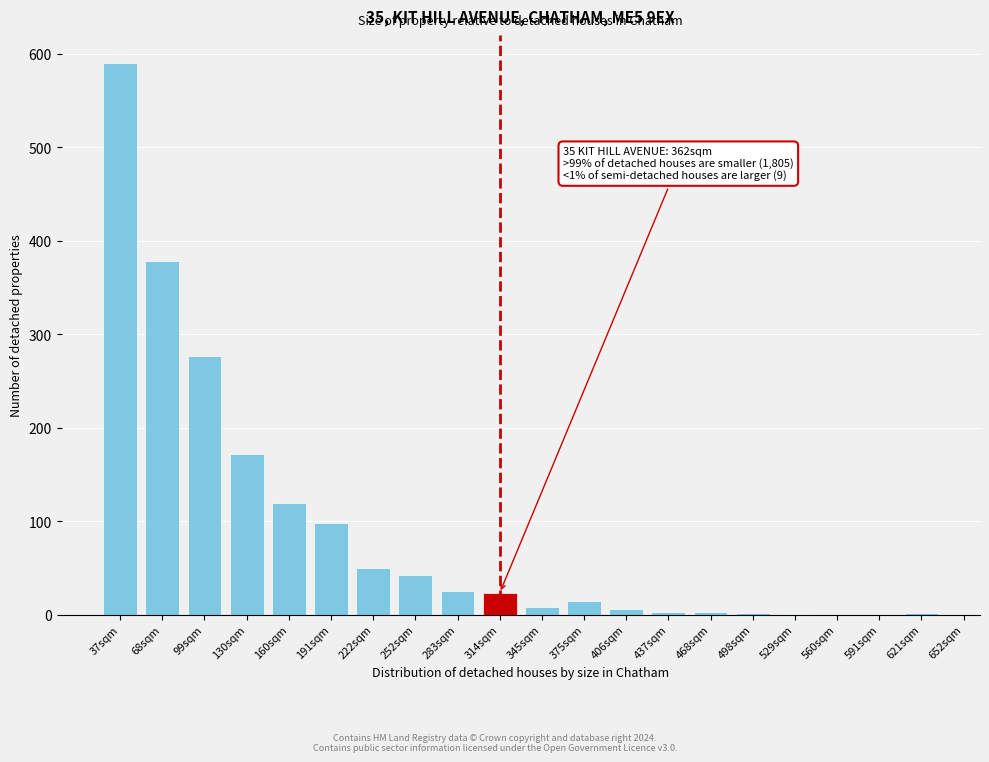

What is the sum of all values?

1814